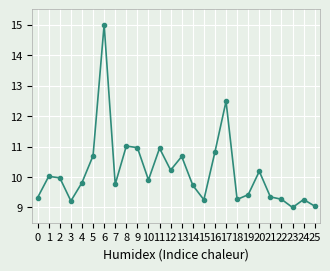

What is the value of the 11th point from the left?

9.9